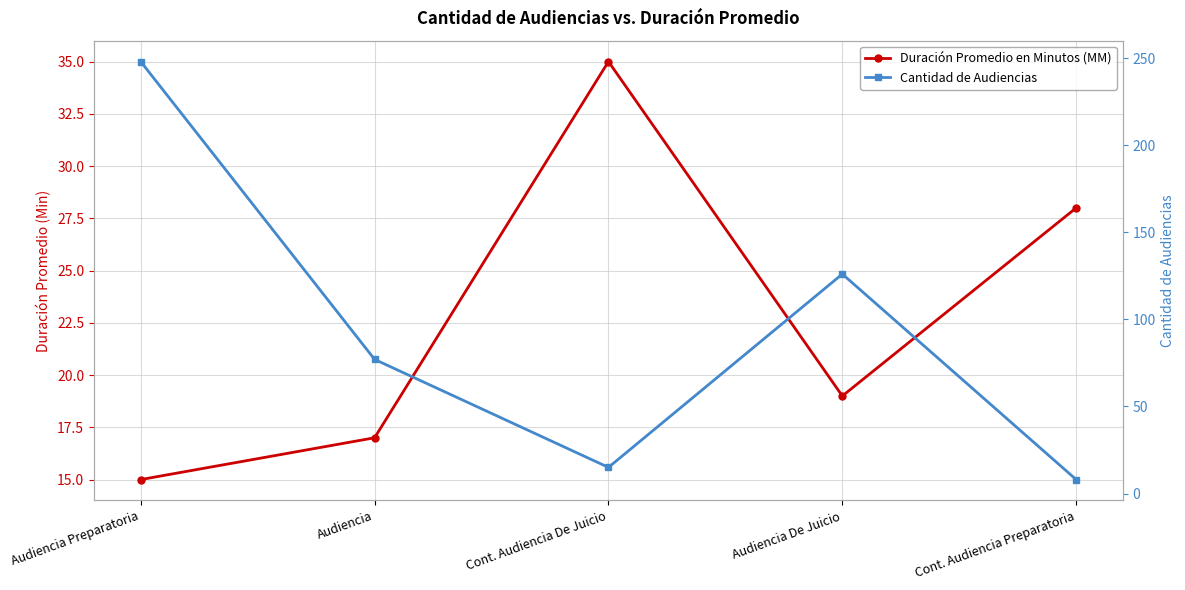

What is the total value across all series at Audiencia?

94